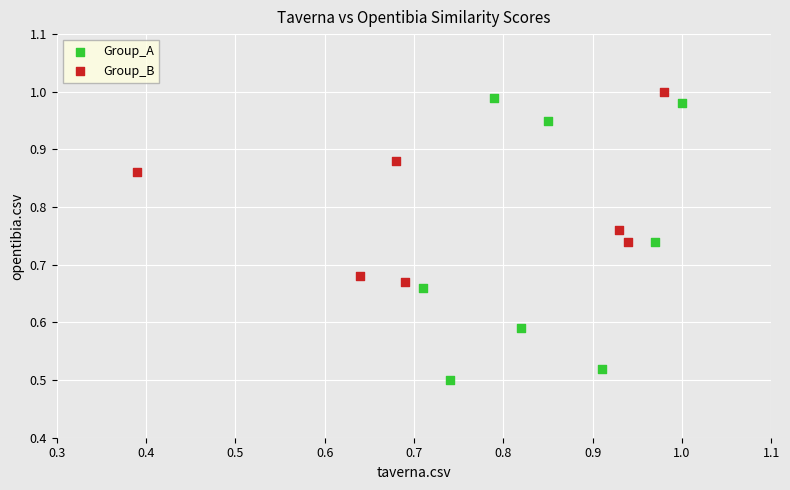

Which series has the widest spread of Y values?

Group_A